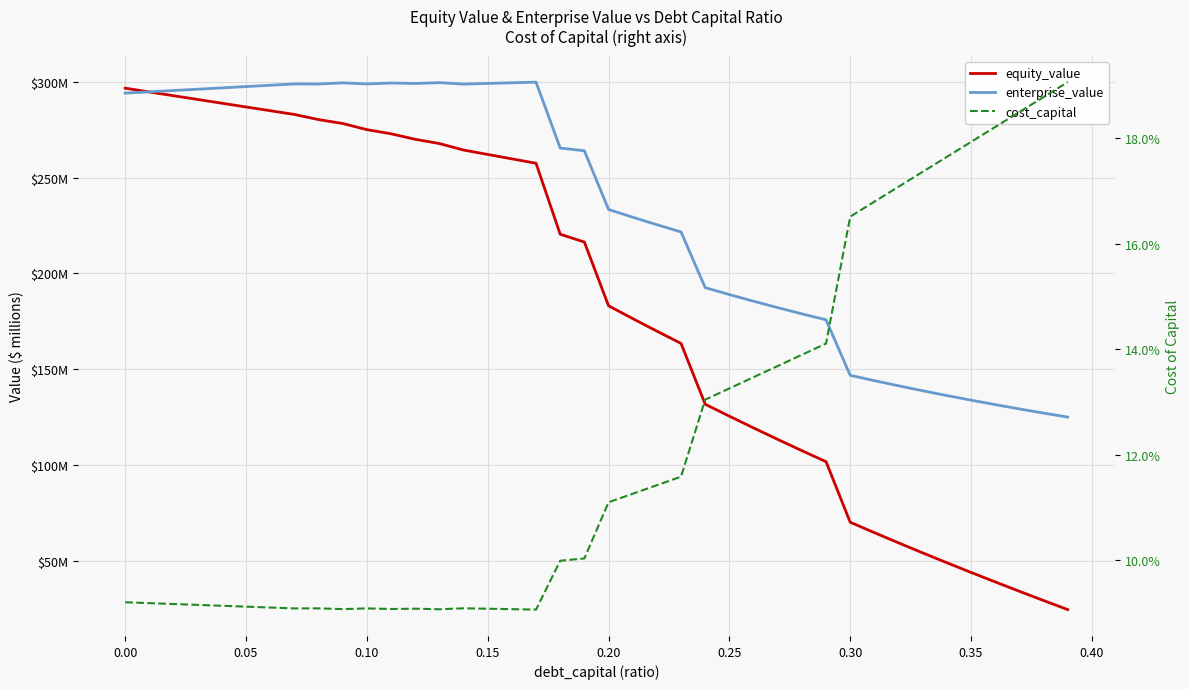

What are all the series names shown in the legend?

equity_value, enterprise_value, cost_capital